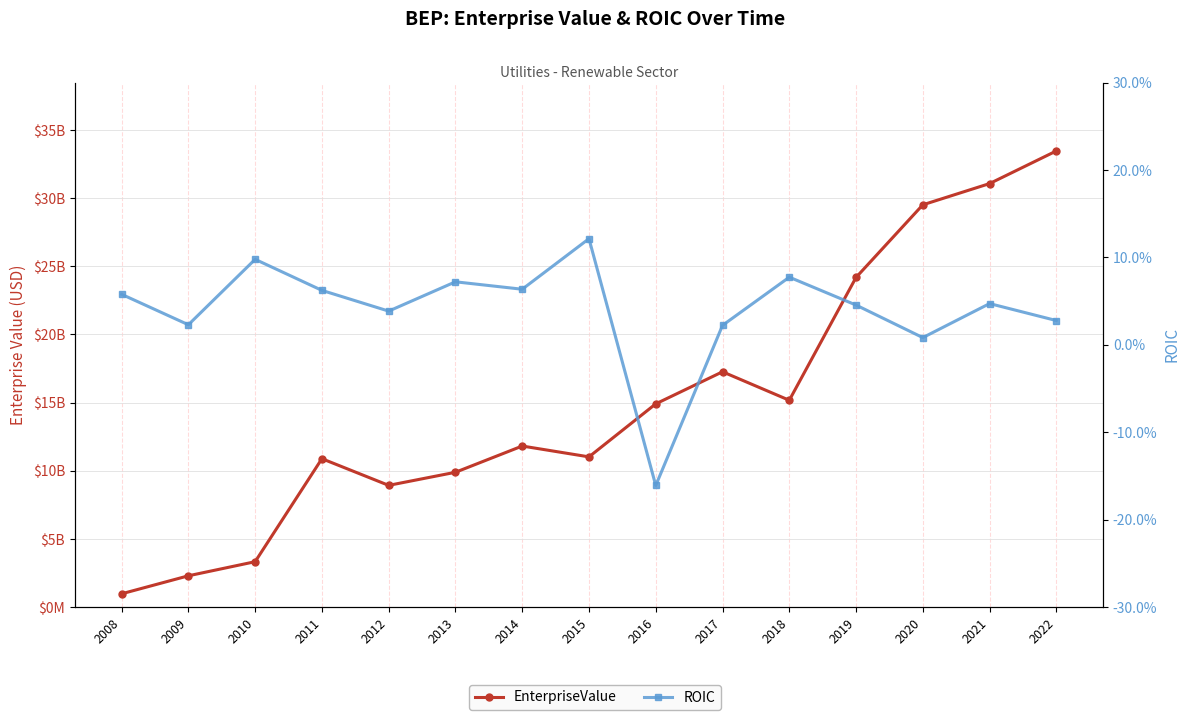

Reading left to right, what are all the values shown in this chart?

EnterpriseValue: 2008=985297838.0	2009=2304923468.1	2010=3339270792.5	2011=10892017376.3	2012=8936623450.1	2013=9896664000.0	2014=11821084000.0	2015=11026586835.0	2016=14914127922.8	2017=17266161554.5	2018=15176478124.7	2019=24187074000.0	2020=29510254953.5	2021=31067671000.0	2022=33460590725.0
ROIC: 2008=0.1	2009=0.0	2010=0.1	2011=0.1	2012=0.0	2013=0.1	2014=0.1	2015=0.1	2016=-0.2	2017=0.0	2018=0.1	2019=0.0	2020=0.0	2021=0.0	2022=0.0